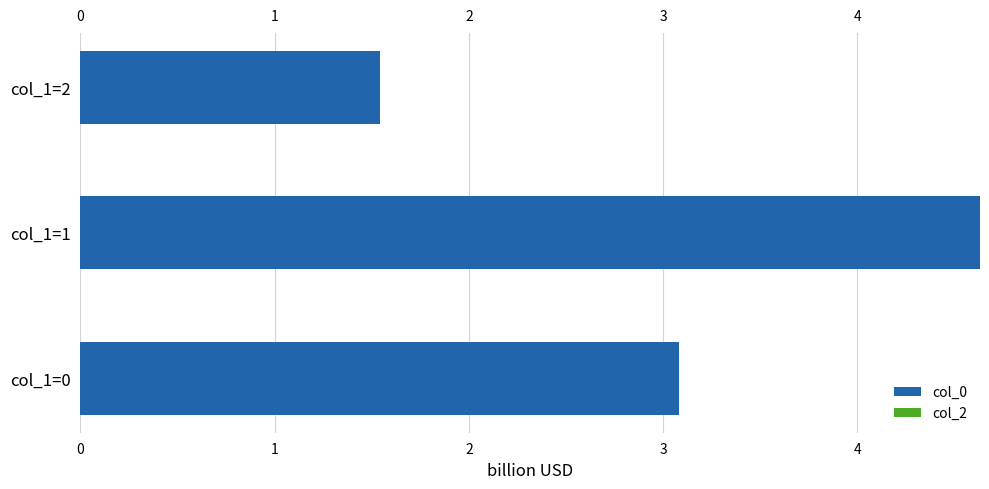

Rank the categories by value from highest to lowest.

col_1=1, col_1=0, col_1=2